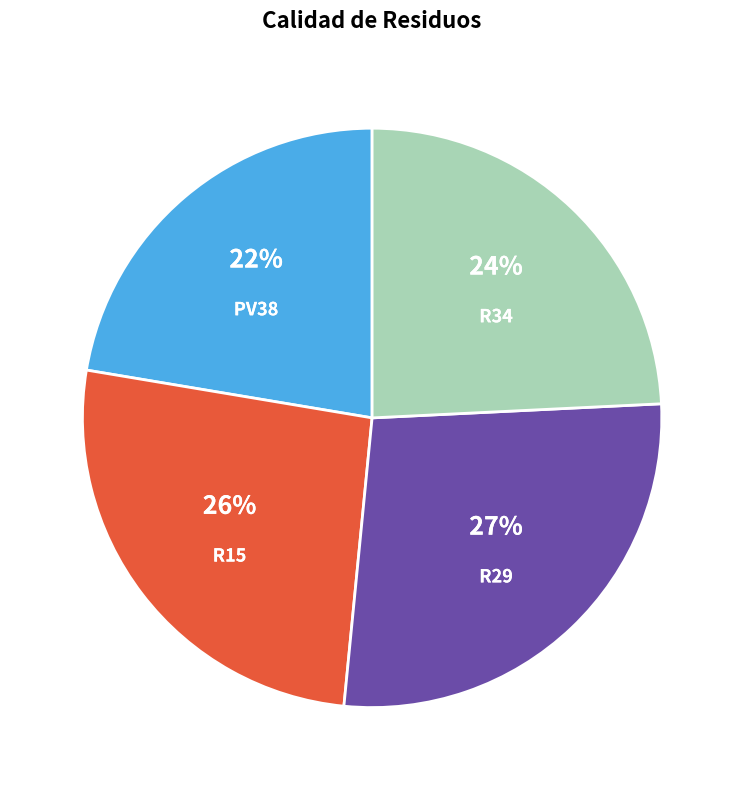

To the nearest percent, what portion does R34 represent?

24%